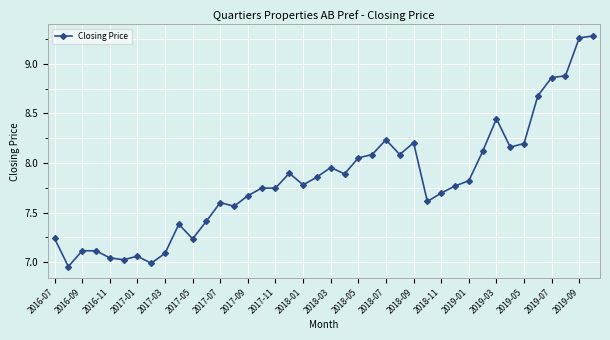

What is the difference between the maximum and second lowest values?

2.3